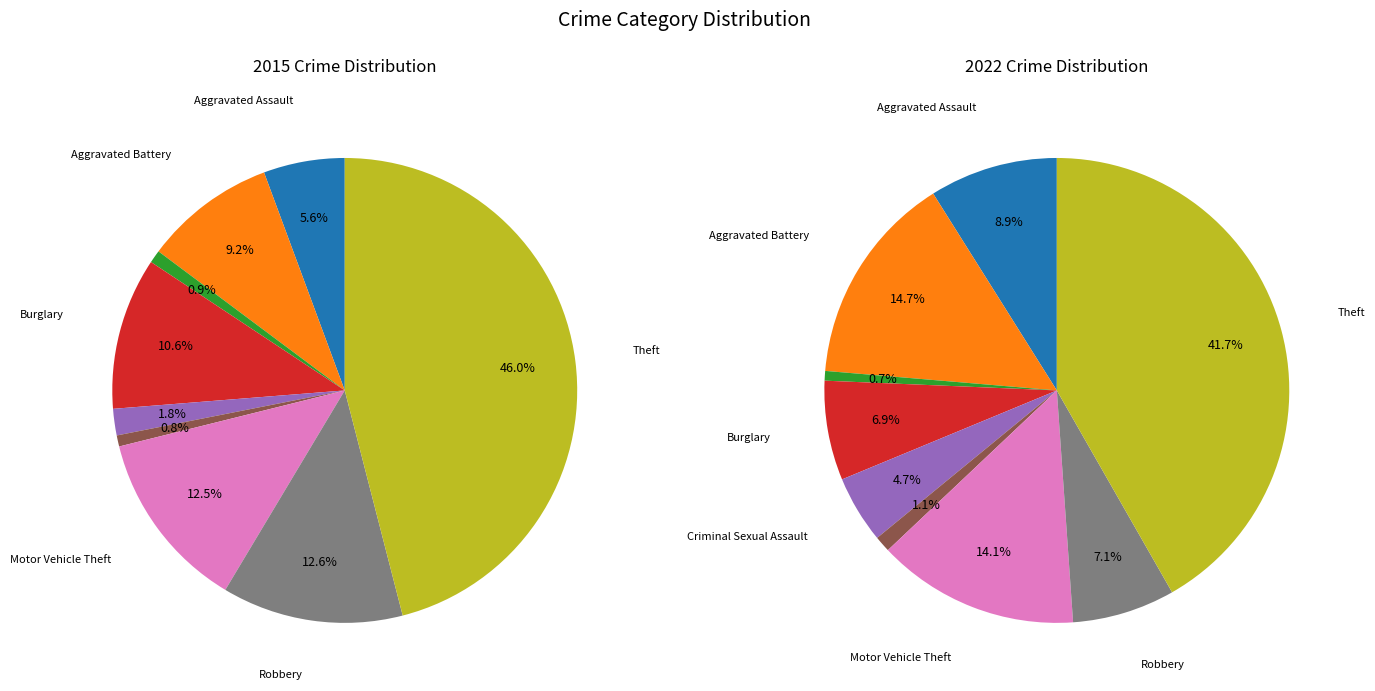

Which series changed the most between Arson and Motor Vehicle Theft?

2015